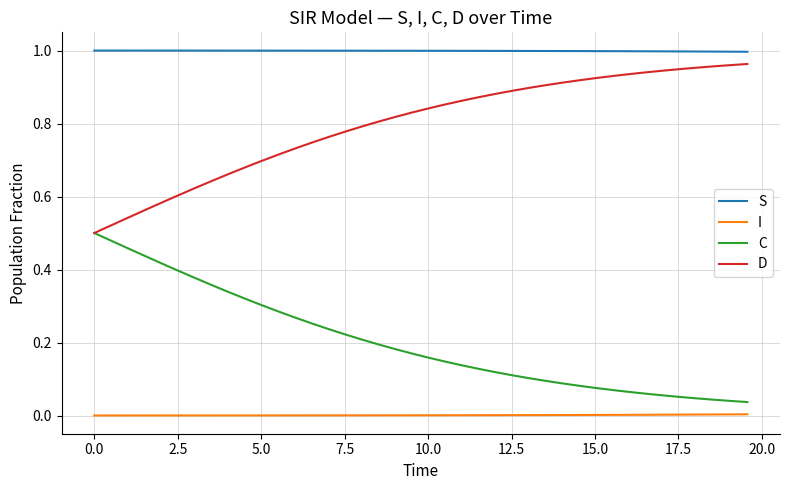

Which series has the largest total across all categories?

S